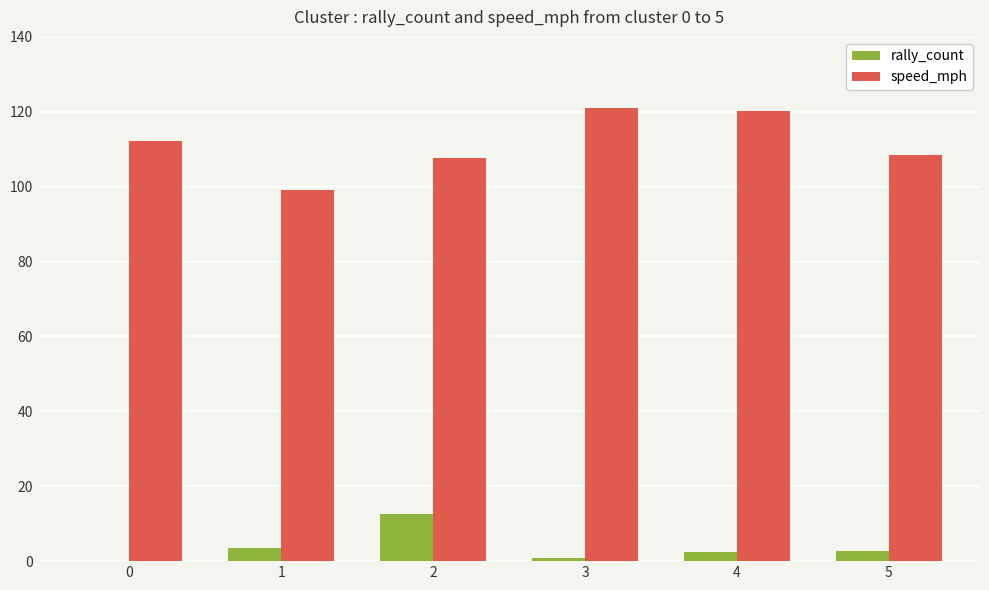

What is the highest value of the speed_mph series?

121.0